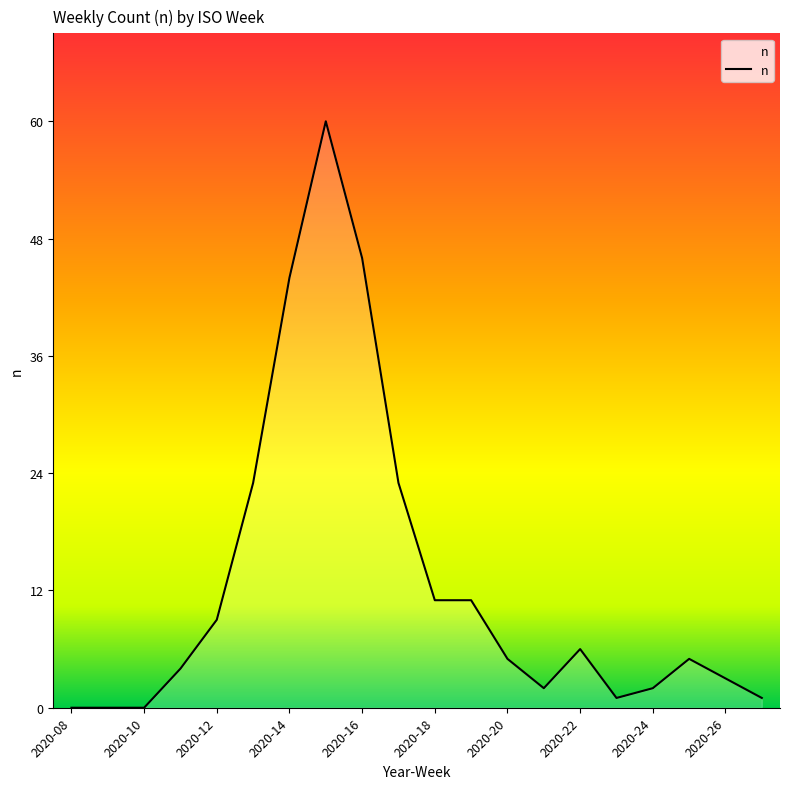

What is the maximum value shown in the chart?

60